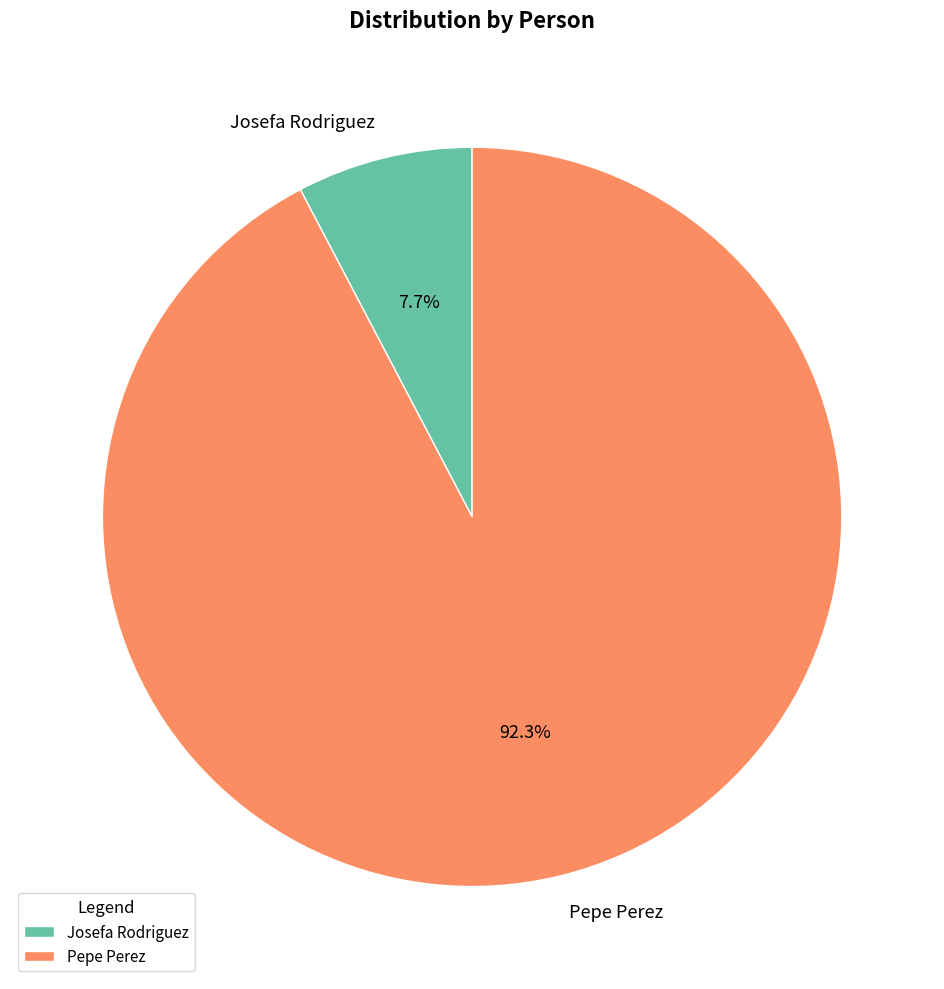

Is the sum of Pepe Perez and Josefa Rodriguez greater than half?

Yes